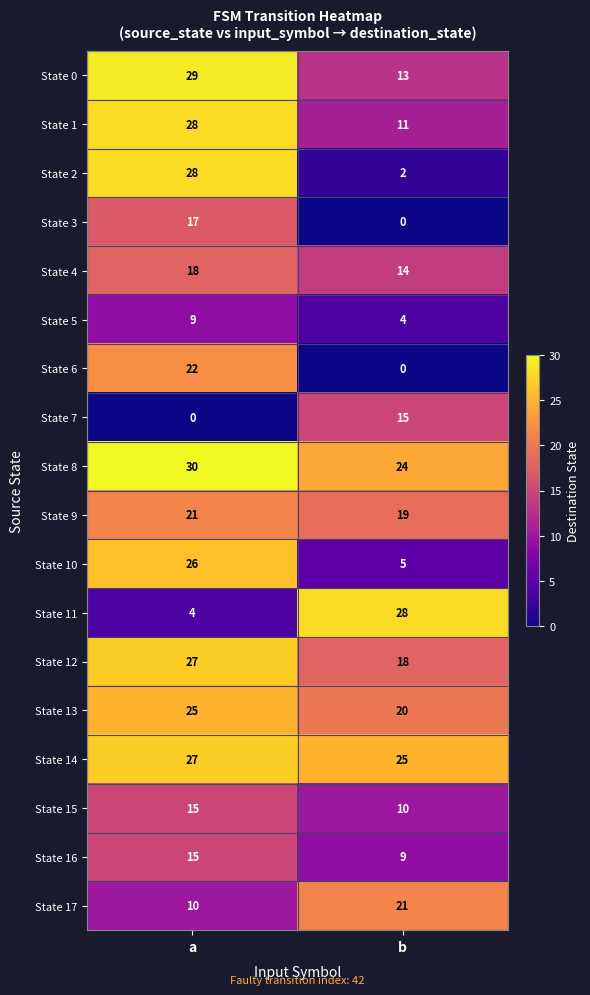

Read the State 8 value at b.

24